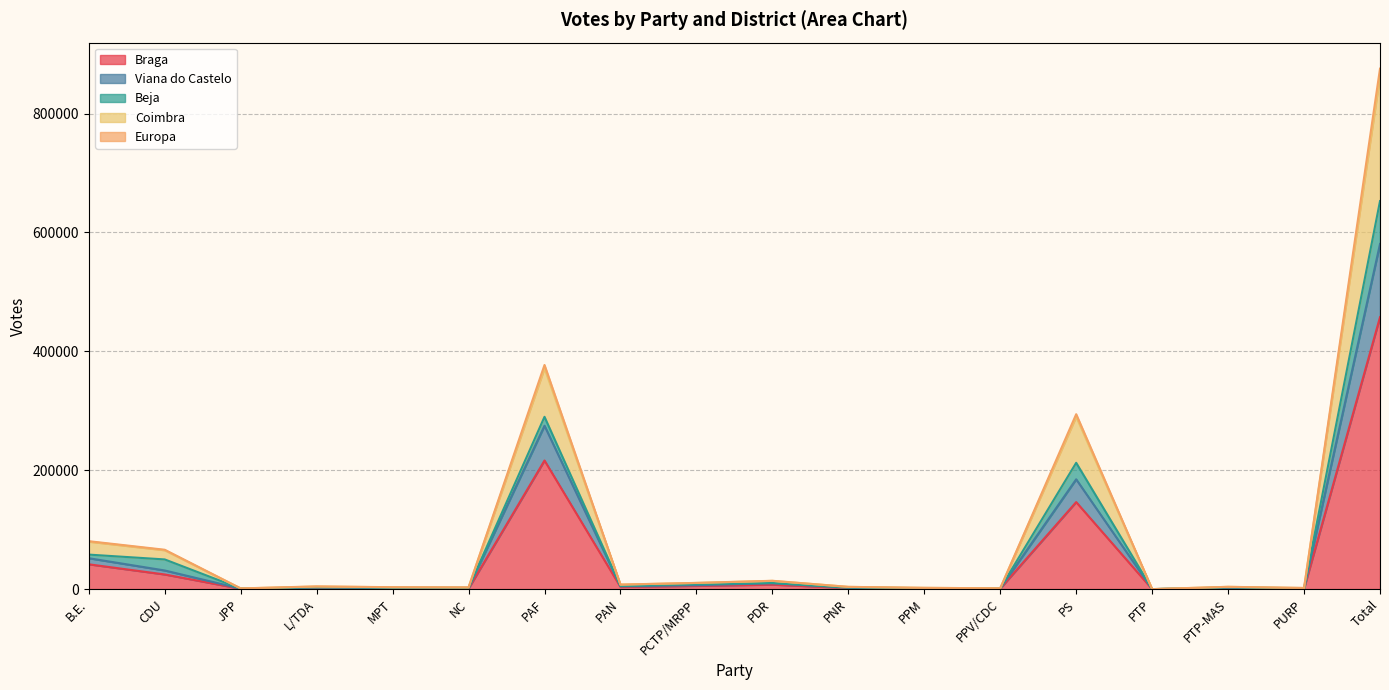

What is the highest value of the Braga series?

457521